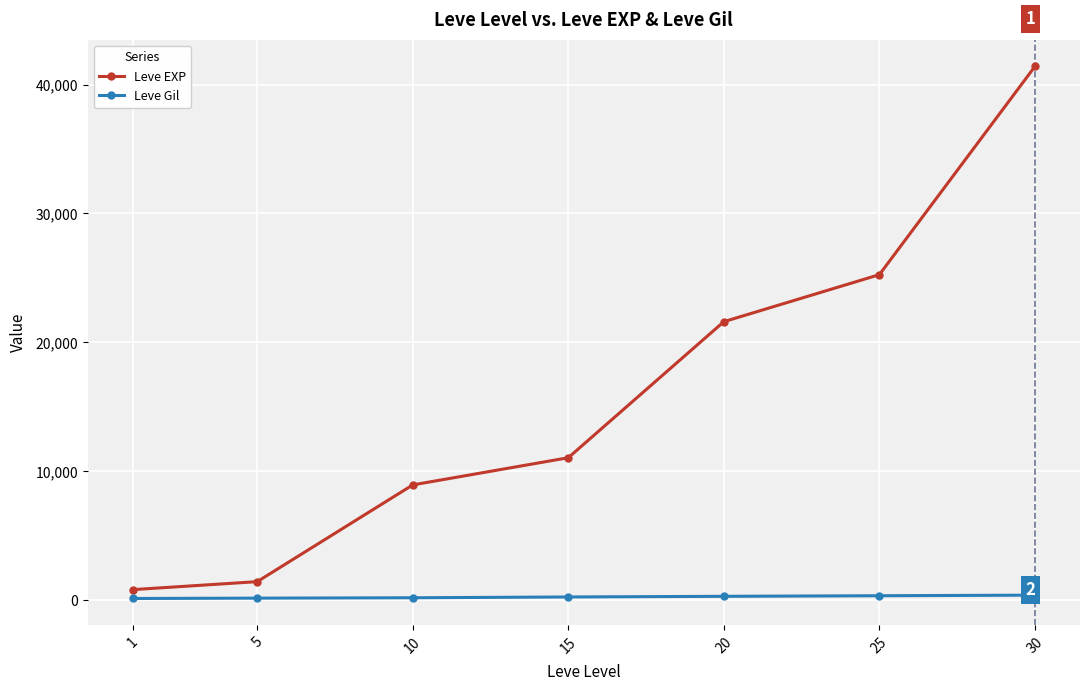

The value of Leve EXP at 1 is 800. True or false?

True